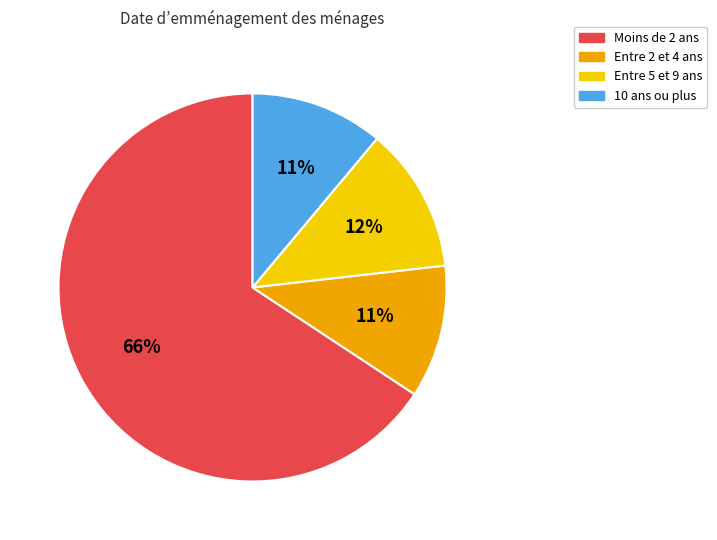

How many segments does this pie chart have?

4